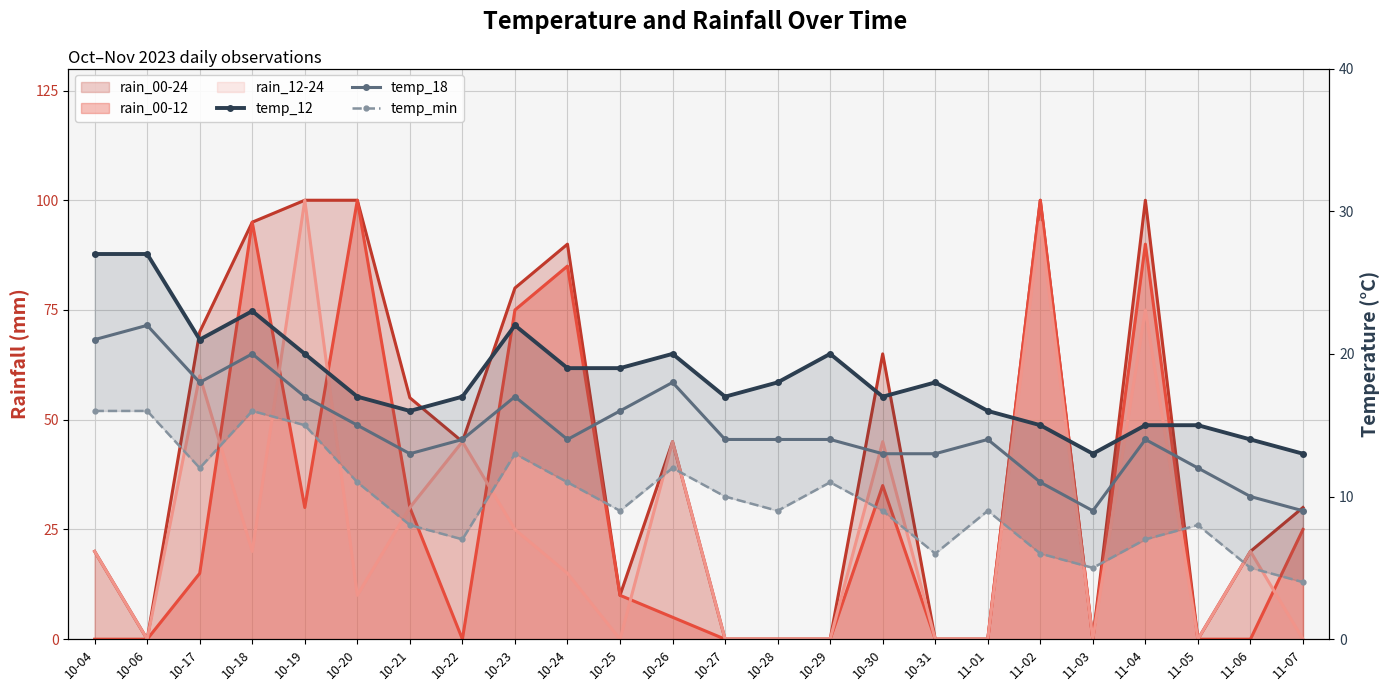

In temp_min, how many points are higher than both neighbors (excluding endpoints)?

6